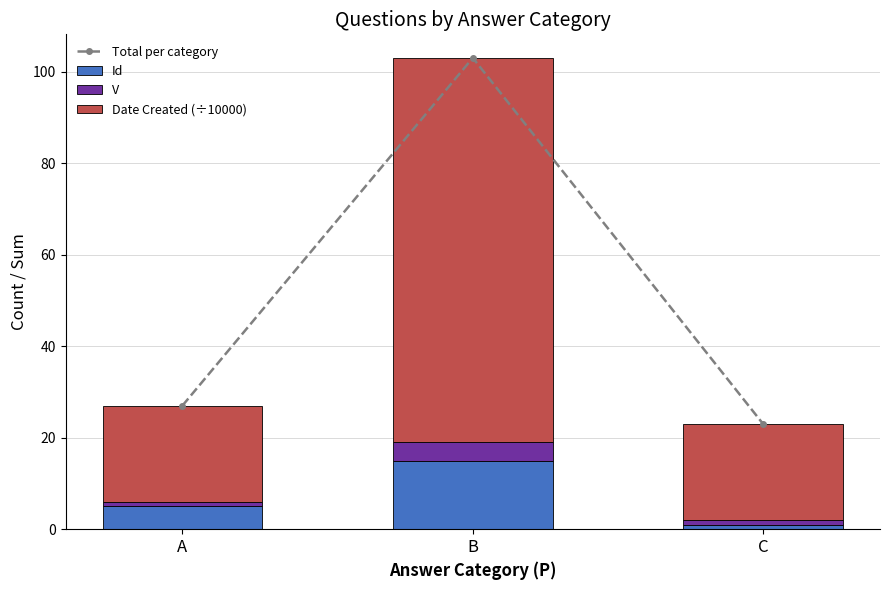

Reading left to right, extract all data points from this chart.

Total per category: A=27.0	B=103.1	C=23.0
Id: A=5.0	B=15.0	C=1.0
V: A=1.0	B=4.0	C=1.0
Date Created (÷10000): A=21.0	B=84.1	C=21.0